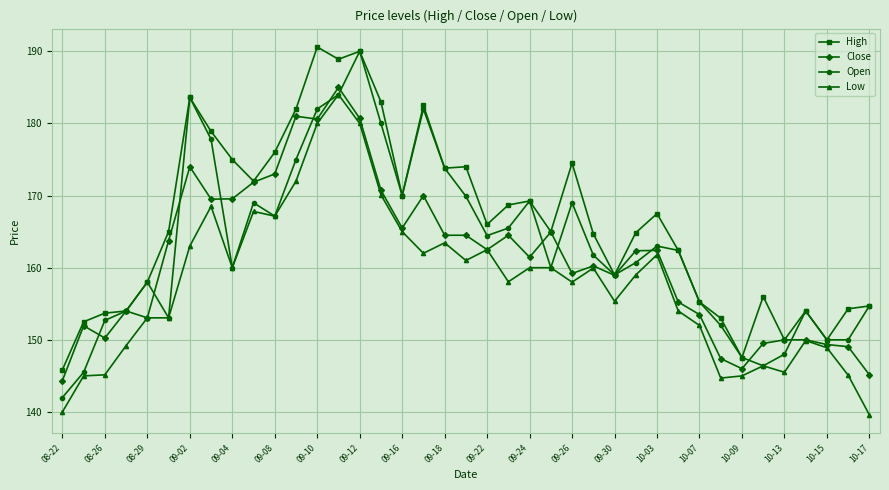

How many data points does each series have?

39